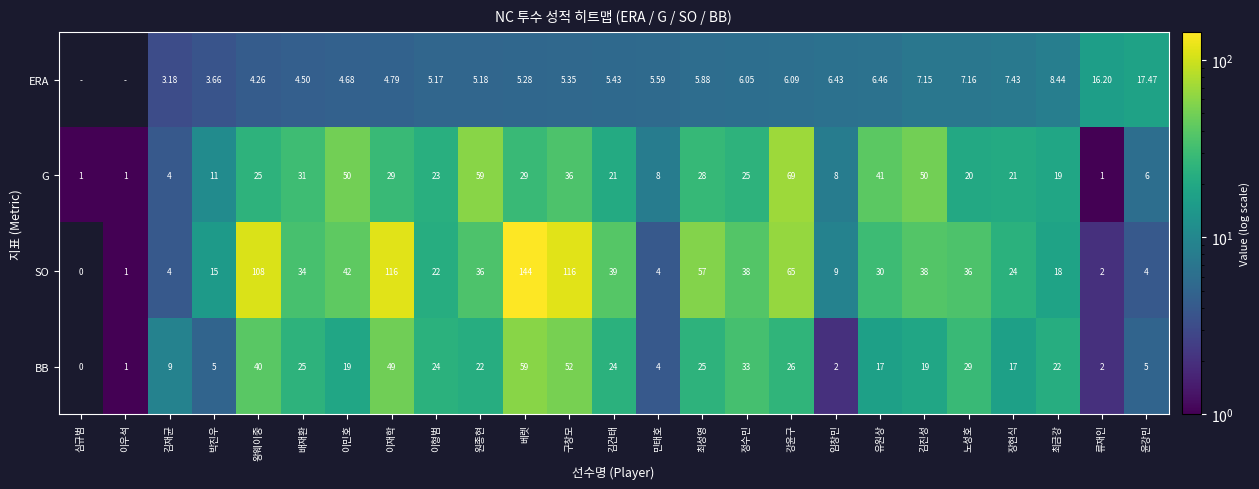

At which label is SO closest to 72?

강윤구